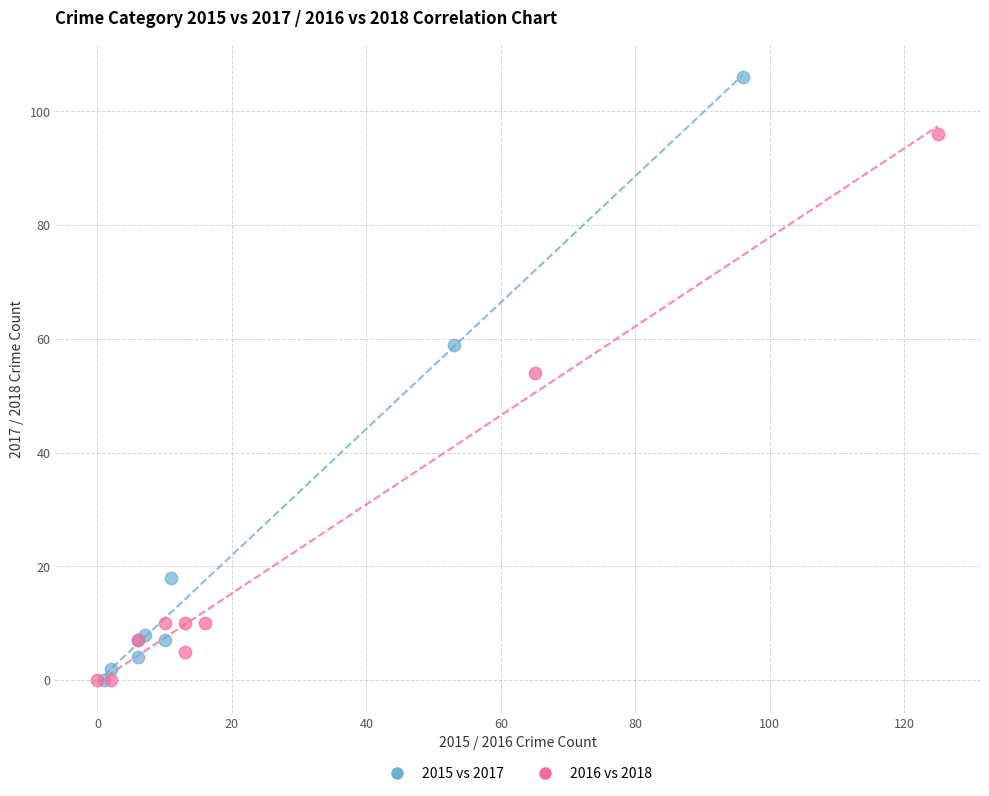

Which series has the largest Y range (max minus min)?

2015 vs 2017